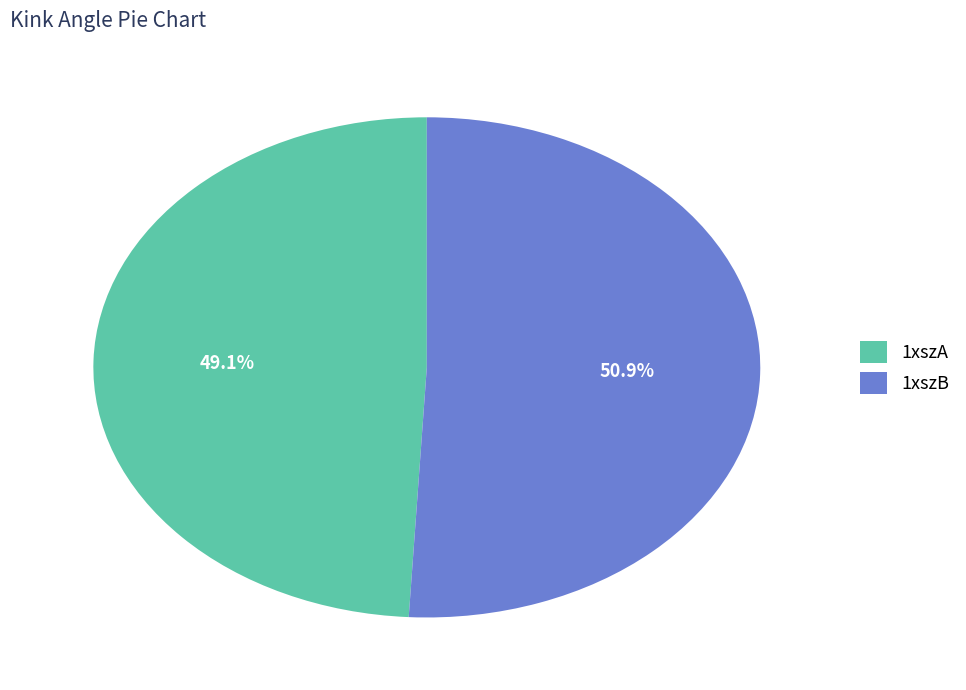

To the nearest percent, what is the average slice percentage?

50%